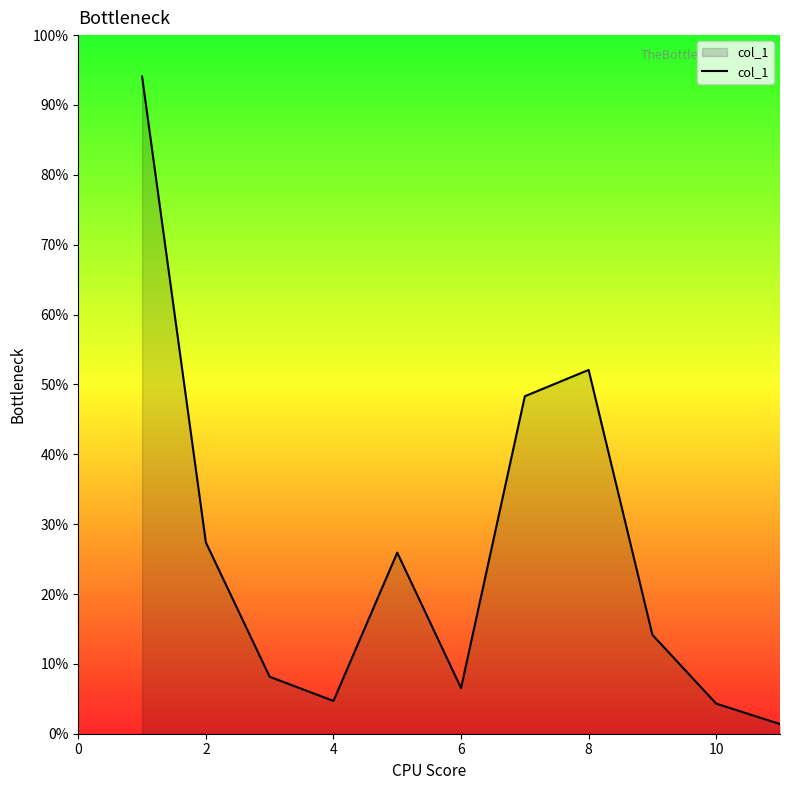

Does the chart display data point markers on the line(s)?

No